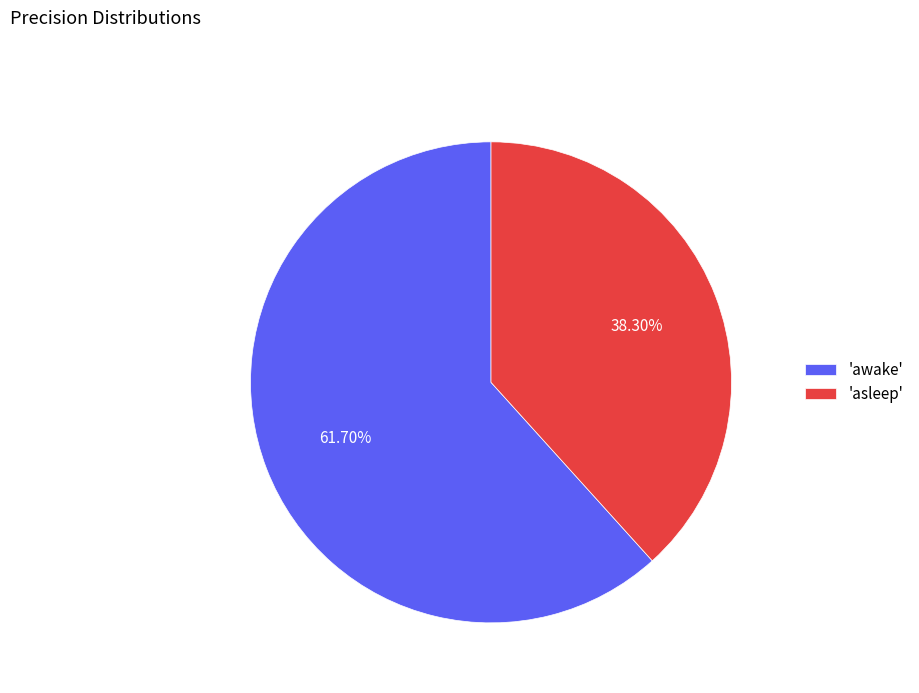

Rank the categories by value from lowest to highest.

'asleep', 'awake'